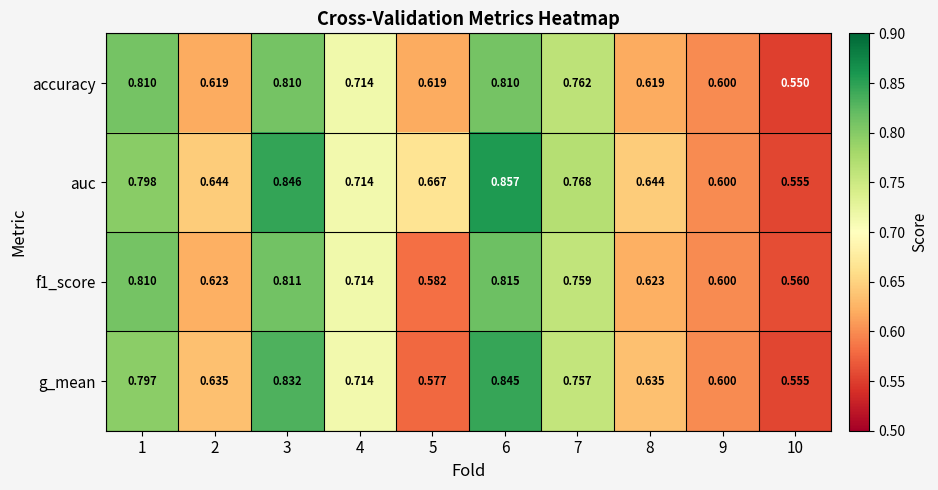

Which series has the widest spread of values?

auc